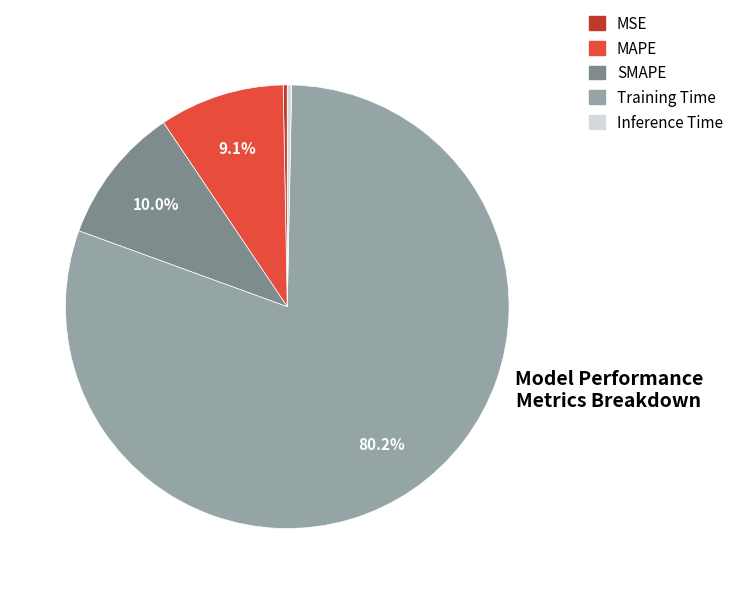

The MSE slice represents 0% of the pie. True or false?

True